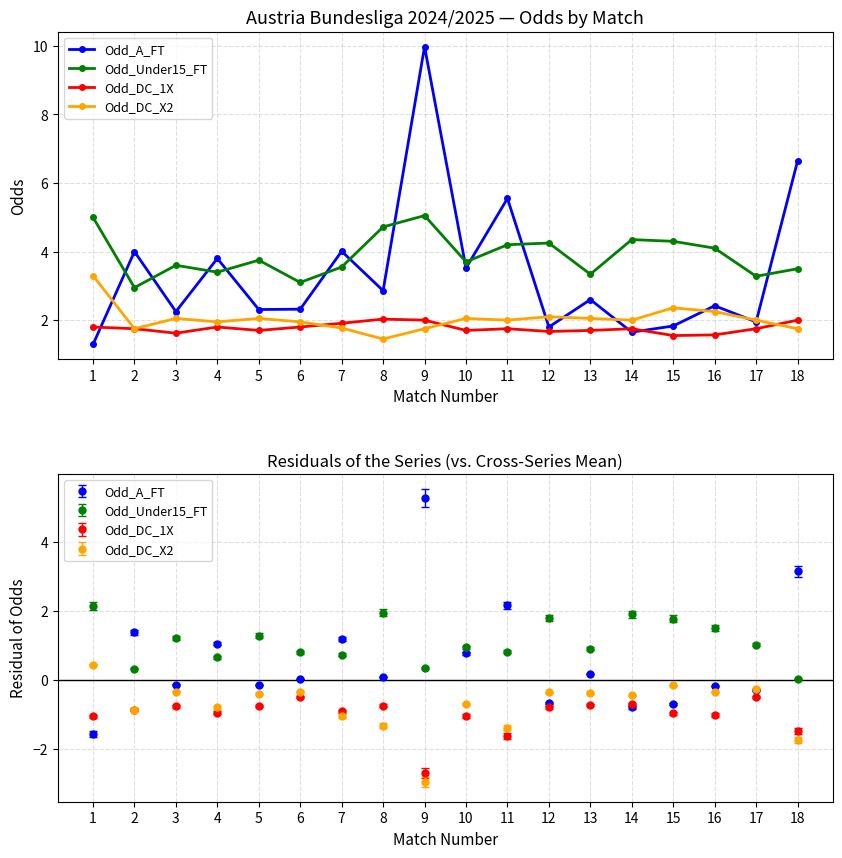

In Odd_DC_1X, how many points are lower than both neighbors (excluding endpoints)?

5